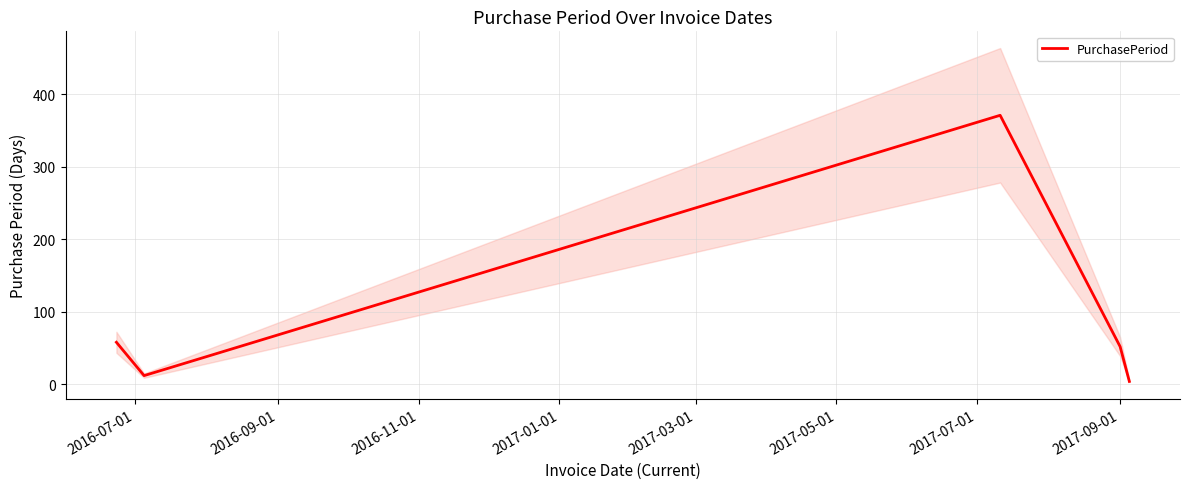

How many data points are less than 52?

2